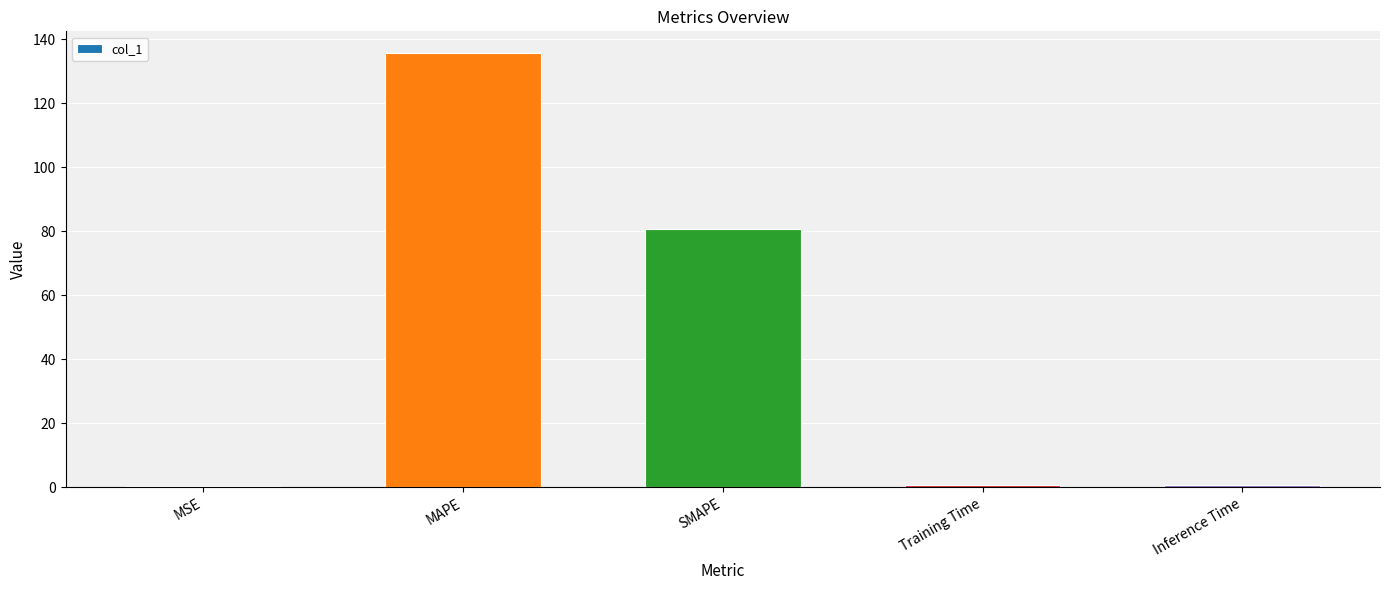

Count the number of data series in this chart.

1